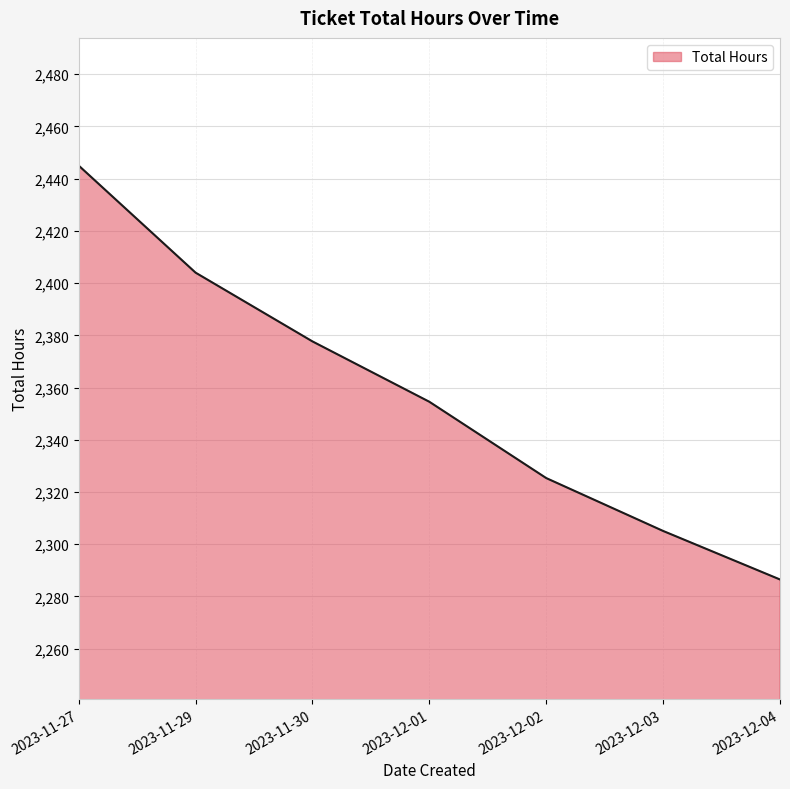

Between 2023-11-30 and 2023-12-04, which is larger?

2023-11-30